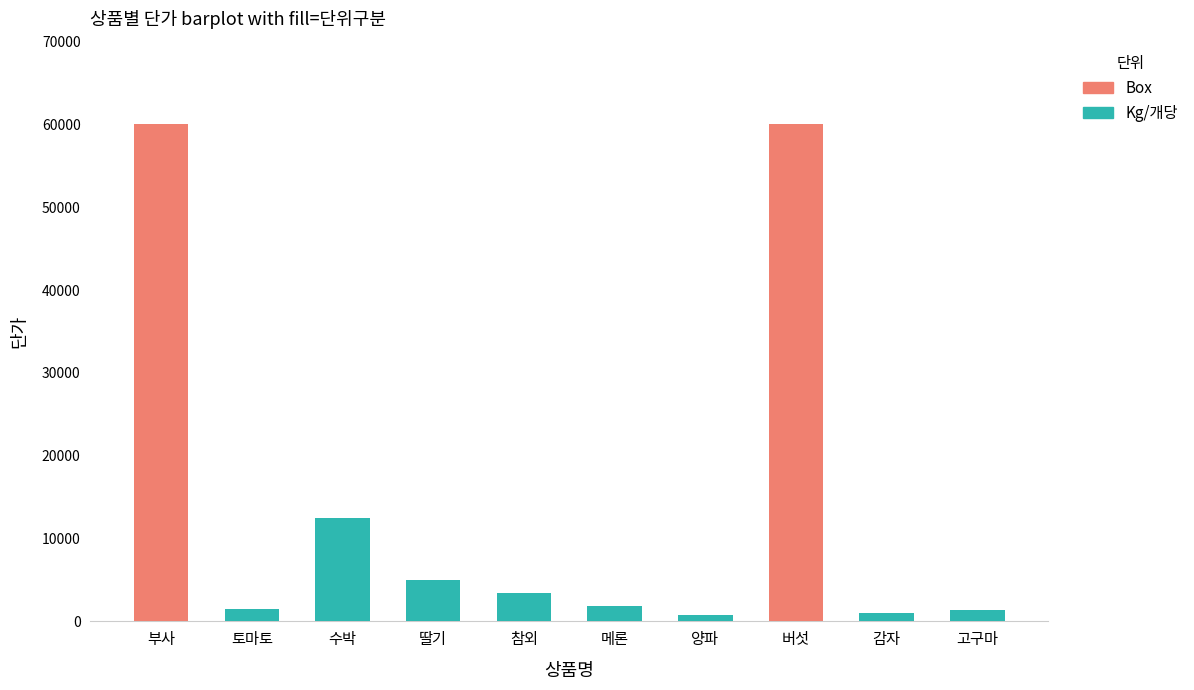

Are the bars horizontal?

No